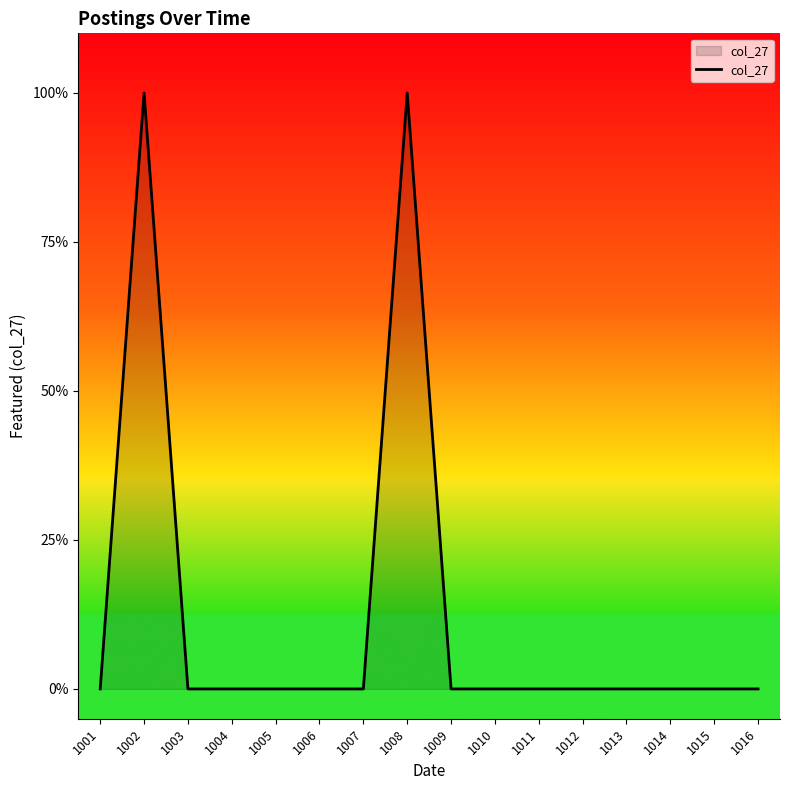

What is the difference between the second highest and second lowest values?

1